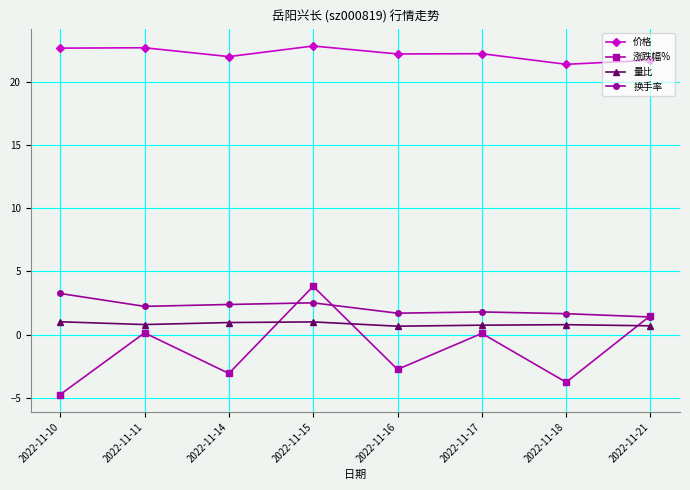

Is it true that 量比 equals 0.7 at 2022-11-21?

True